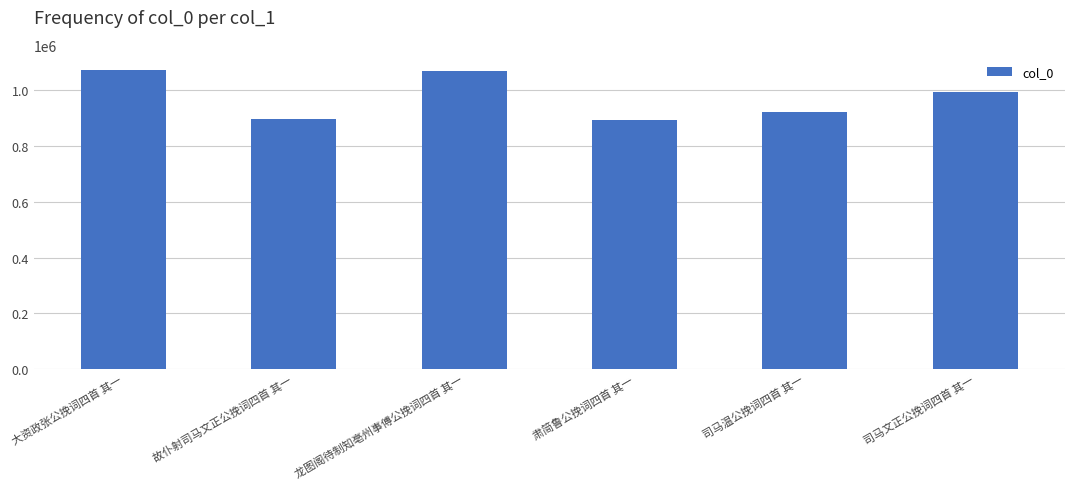

What is the label of the 1st bar from the left?

大资政张公挽词四首 其一